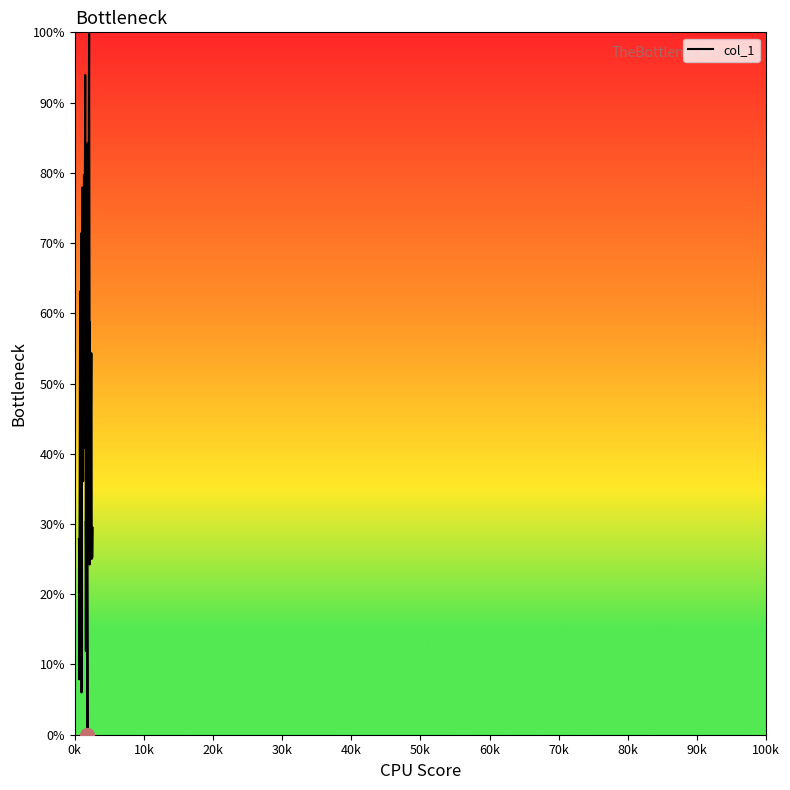

What is the greatest value displayed?

100.0